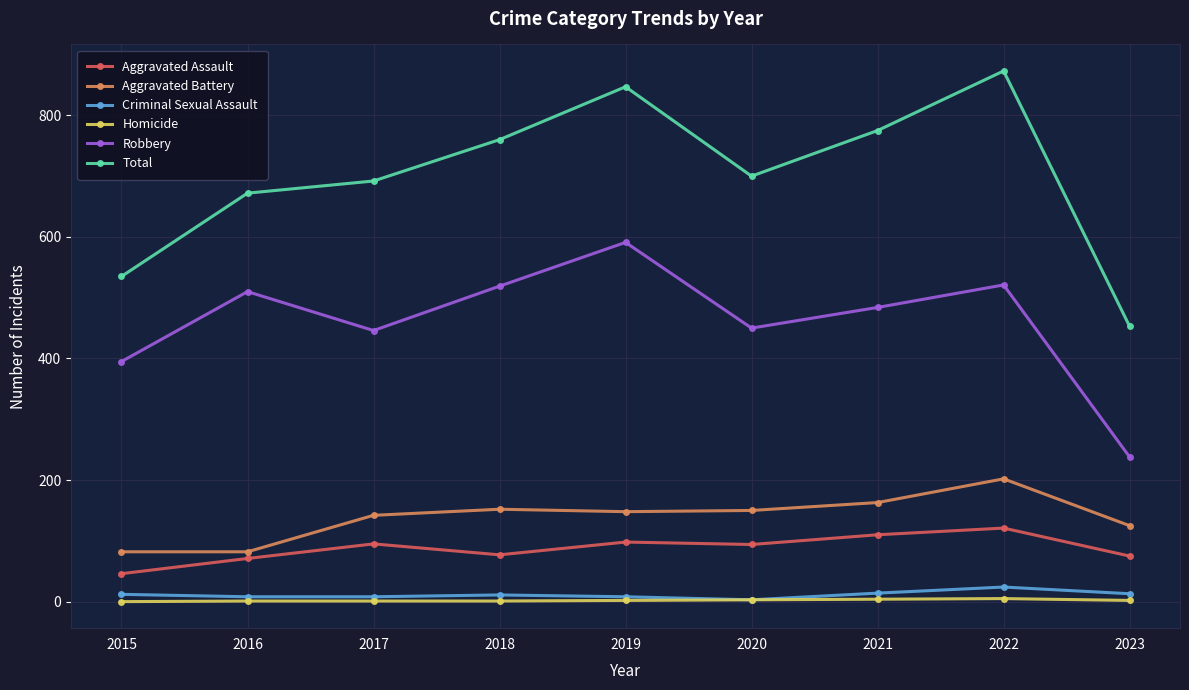

What are all the series names shown in the legend?

Aggravated Assault, Aggravated Battery, Criminal Sexual Assault, Homicide, Robbery, Total